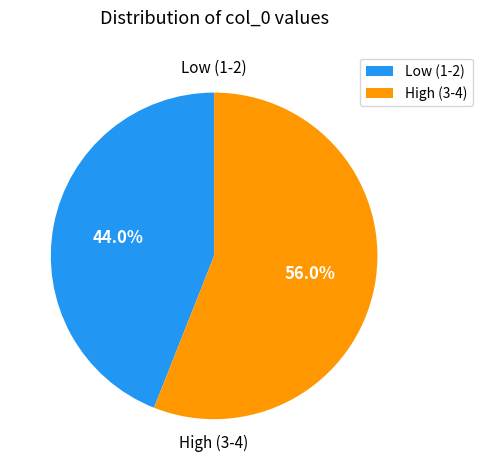

To the nearest percent, what is the average slice percentage?

50%